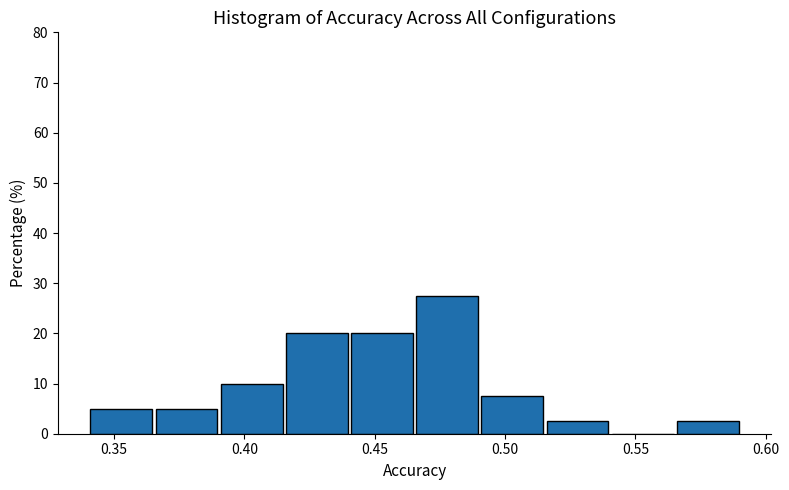

Reading left to right, list every bar in this chart as the range it spans on the x-axis followed by its height. Neither the bar edges nor the heights are printed on the chart, so give them approximately, as read against the axes.

0.340 to 0.365: 5
0.365 to 0.390: 5
0.390 to 0.415: 10
0.415 to 0.440: 20
0.440 to 0.465: 20
0.465 to 0.490: 28
0.490 to 0.515: 8
0.515 to 0.540: 3
0.540 to 0.565: 0
0.565 to 0.590: 3